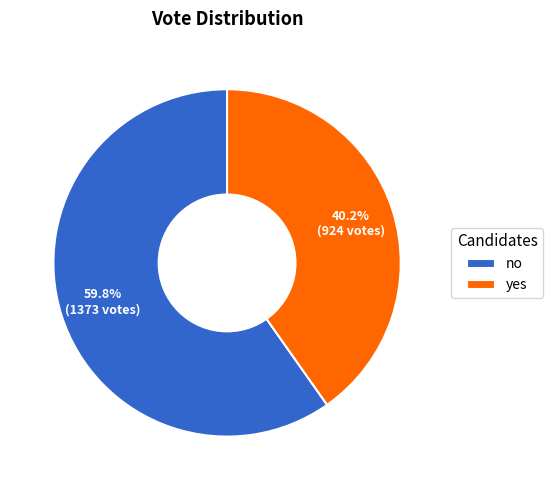

Which category has the biggest portion of the pie?

no